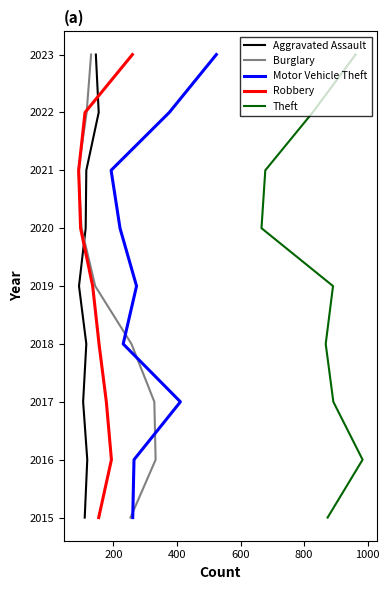

Is the value of Burglary at 1000 greater than the value of Theft at 0?

Yes